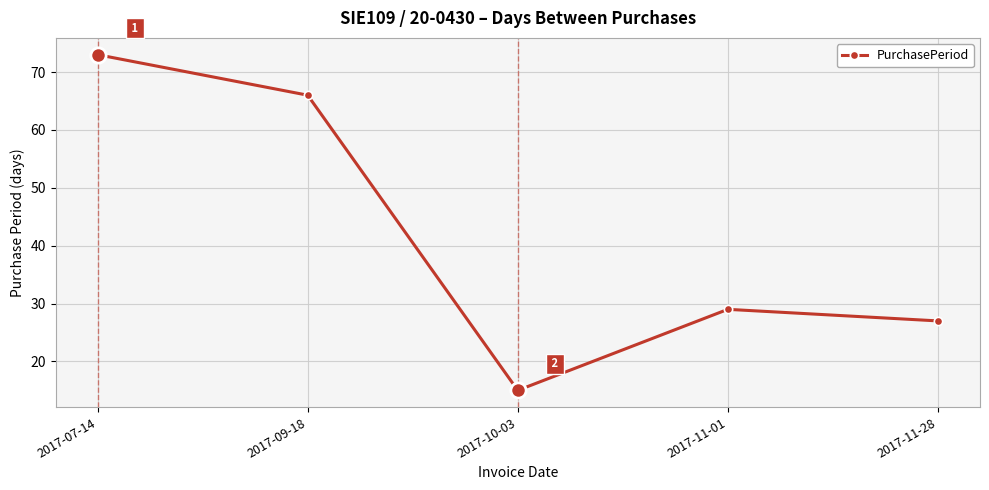

True or false: the data has more than 1 interior local peaks.

False